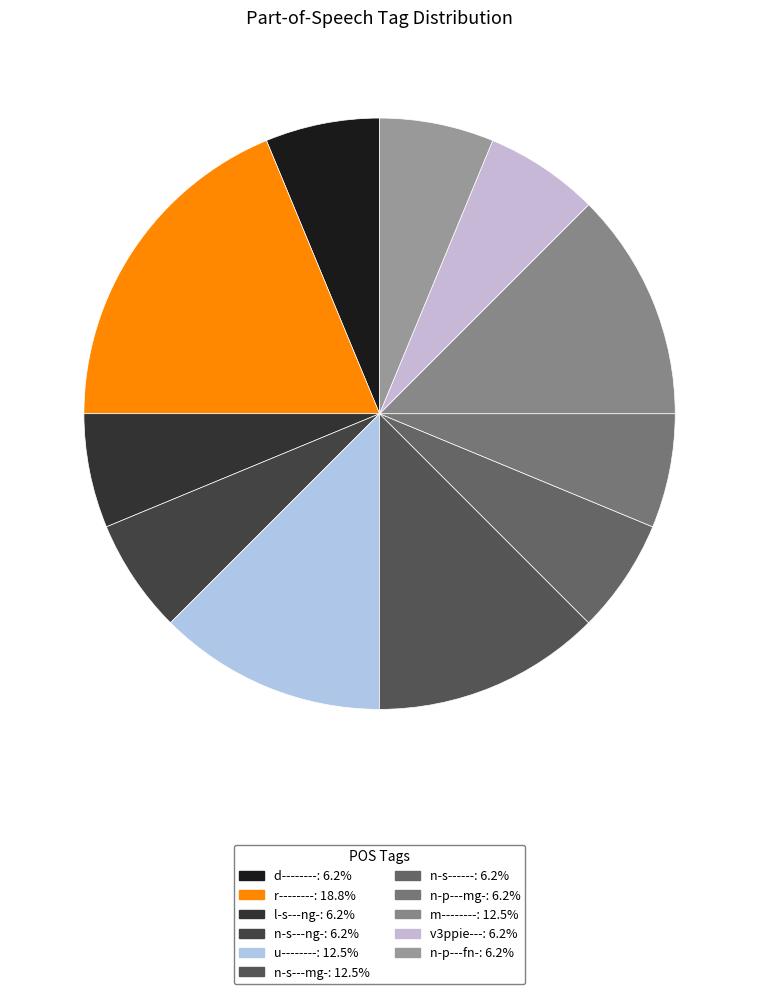

Combined, do n-p---mg- and u-------- account for over 50%?

No